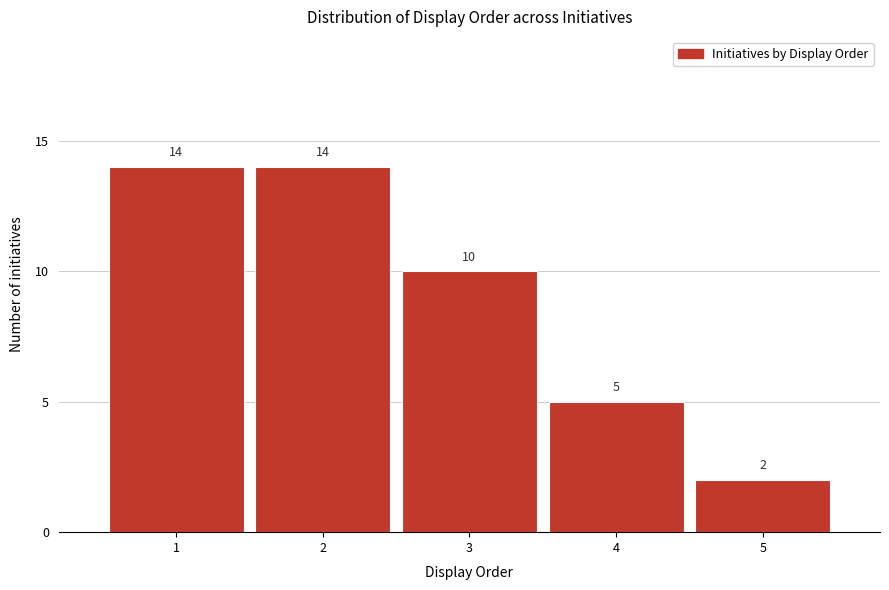

Reading left to right, transcribe this chart: for each bar, give the range it covers on the x-axis and its height.

0.5 to 1.5: 14
1.5 to 2.5: 14
2.5 to 3.5: 10
3.5 to 4.5: 5
4.5 to 5.5: 2